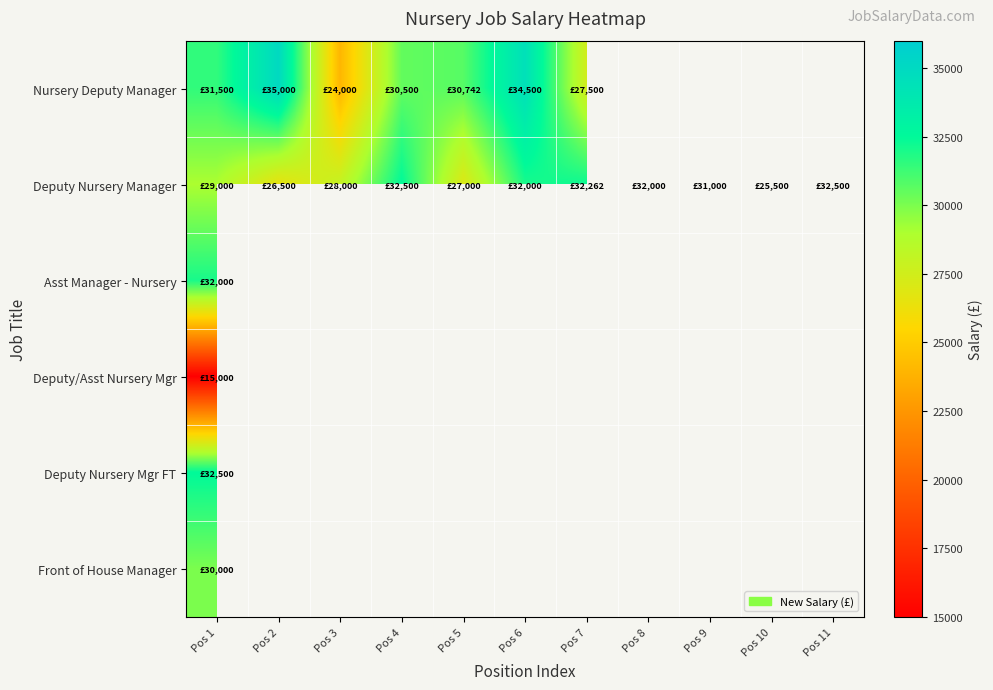

List the series in order of their peak value, highest first.

Nursery Deputy Manager, Deputy Nursery Manager, Deputy Nursery Mgr FT, Asst Manager - Nursery, Front of House Manager, Deputy/Asst Nursery Mgr